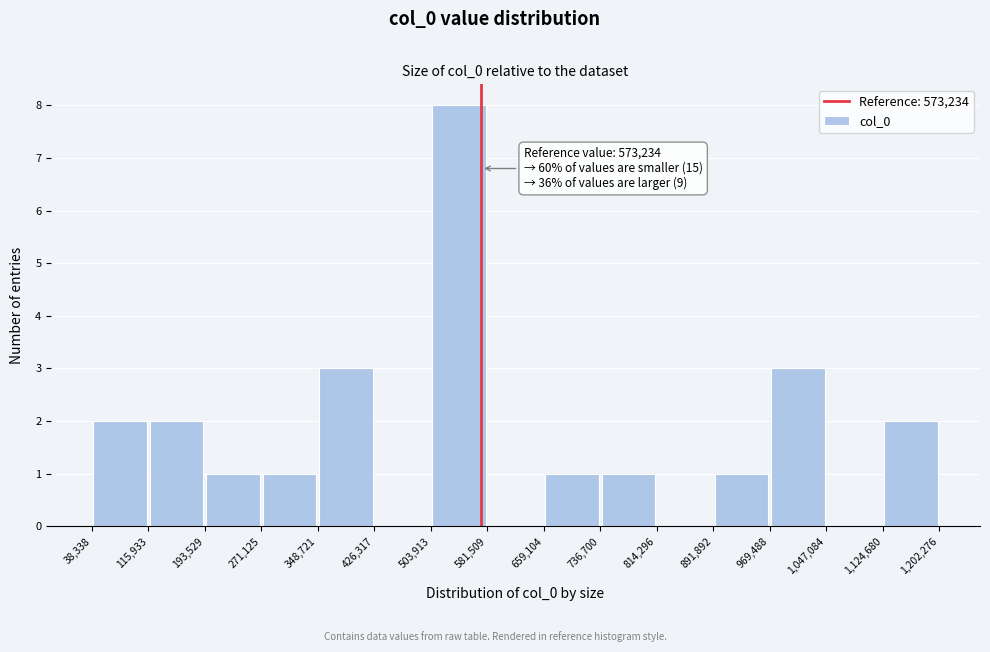

Over which range of the x-axis is the bar tallest?

503,913 to 581,509